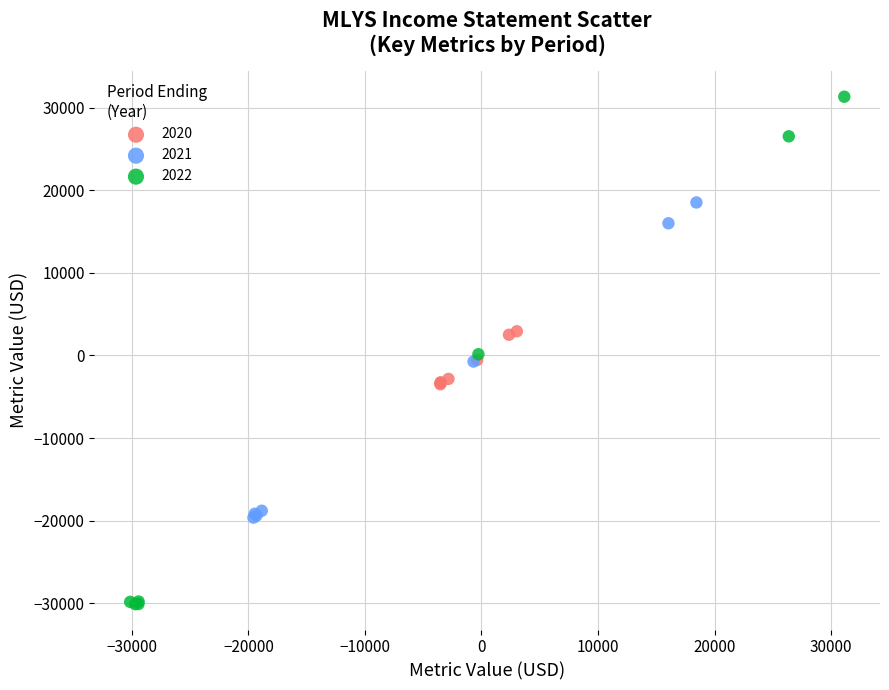

What are all the series names shown in the legend?

2020, 2021, 2022